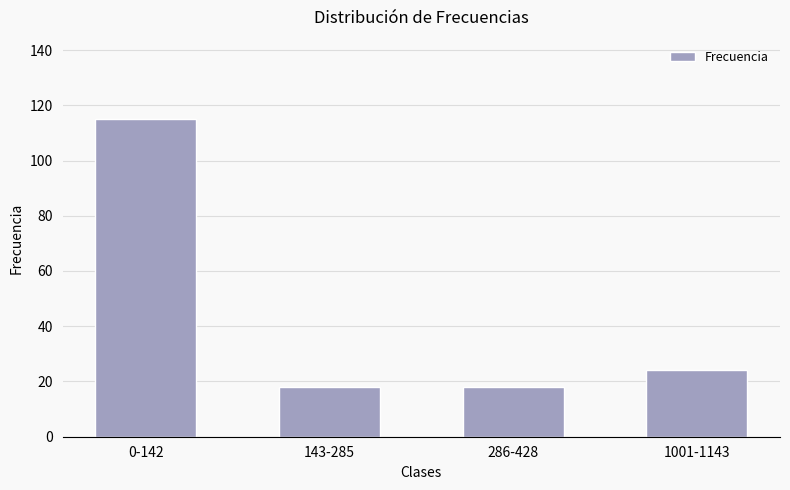

The value at 286-428 is 30. True or false?

False